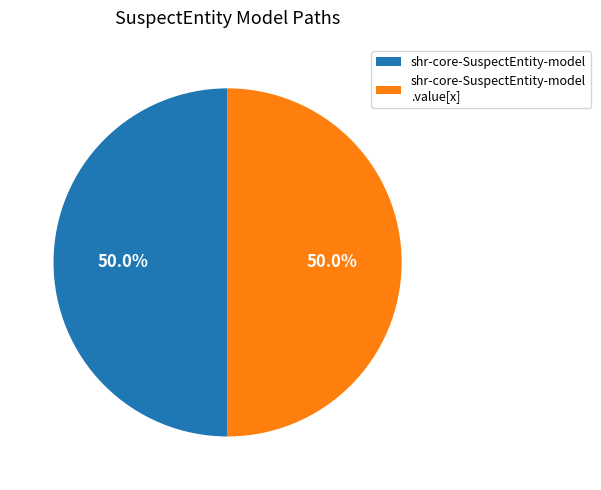

What is the ratio of the value at shr-core-SuspectEntity-model to the value at shr-core-SuspectEntity-model .value[x]?

1.0